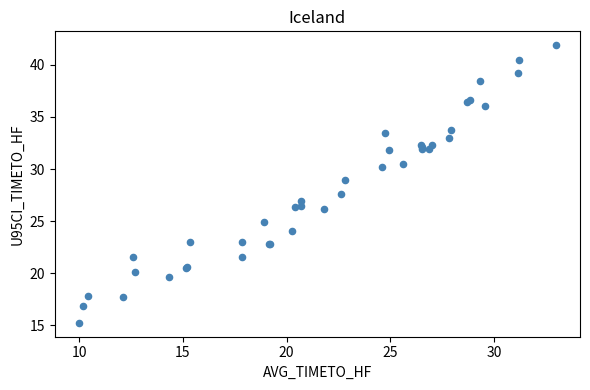

What Y value in the scatter plot is closest to 28?

27.6